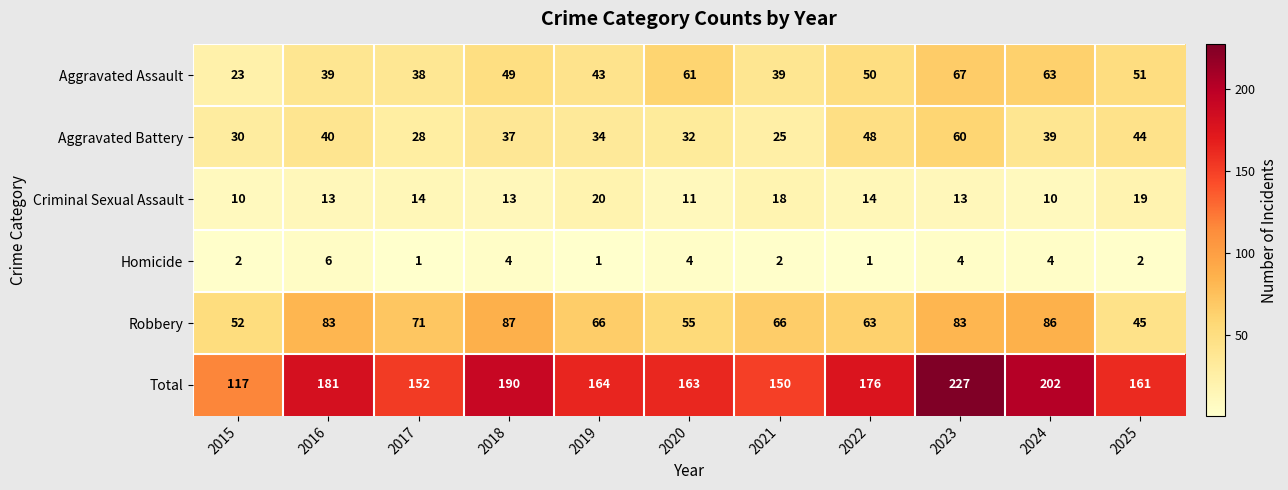

How many series are shown in this chart?

6